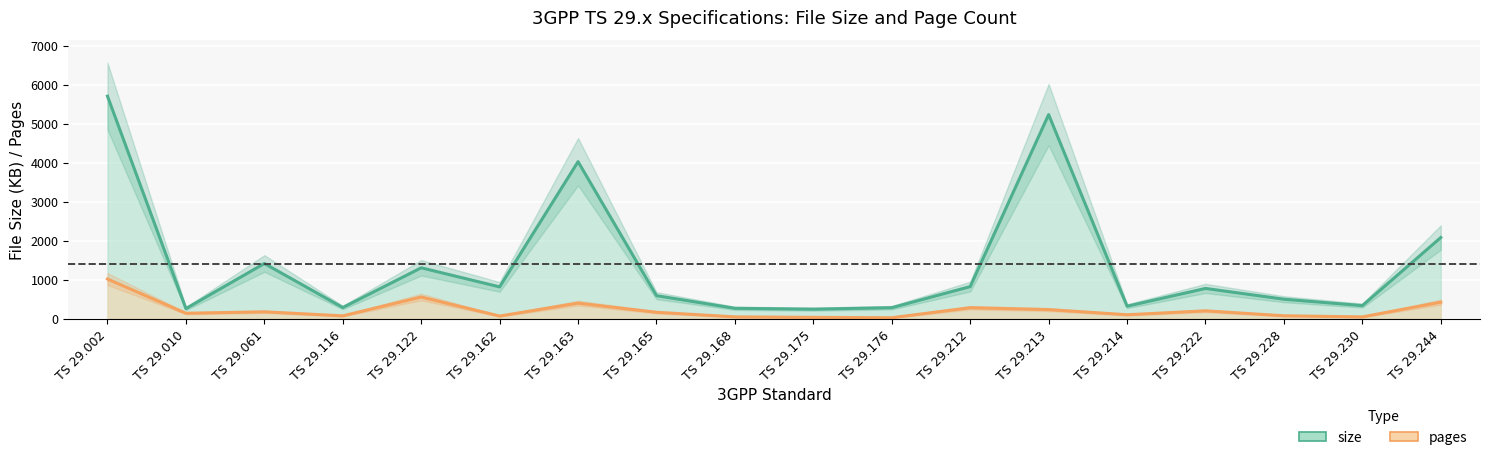

How many categories are shown in the chart?

18